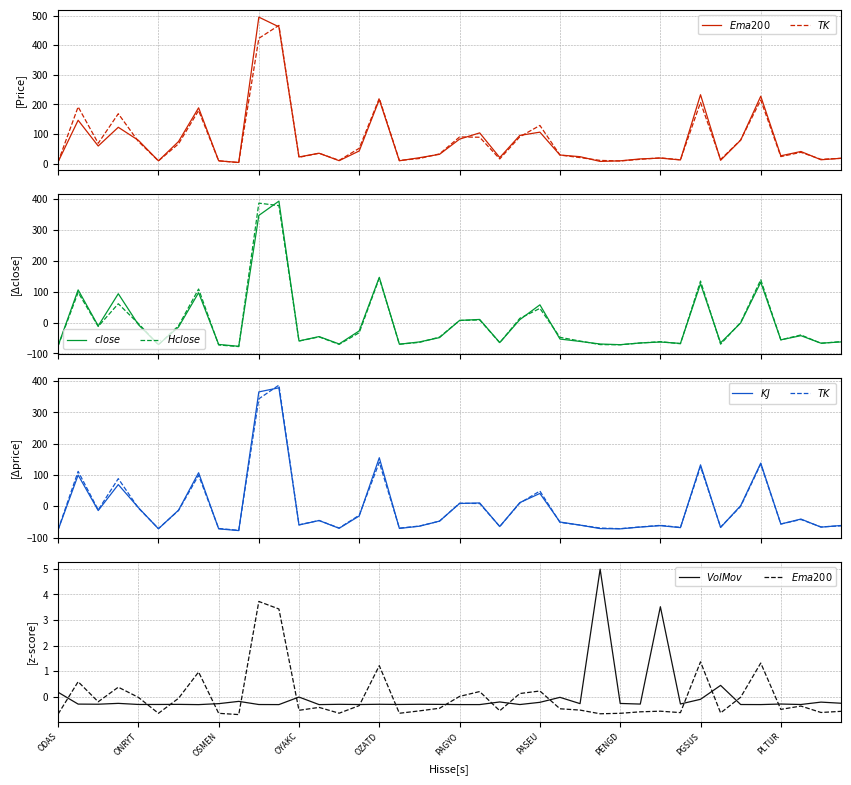

What is the sum of the $Ema200$ values at PGSUS and PAGYO?

1.4